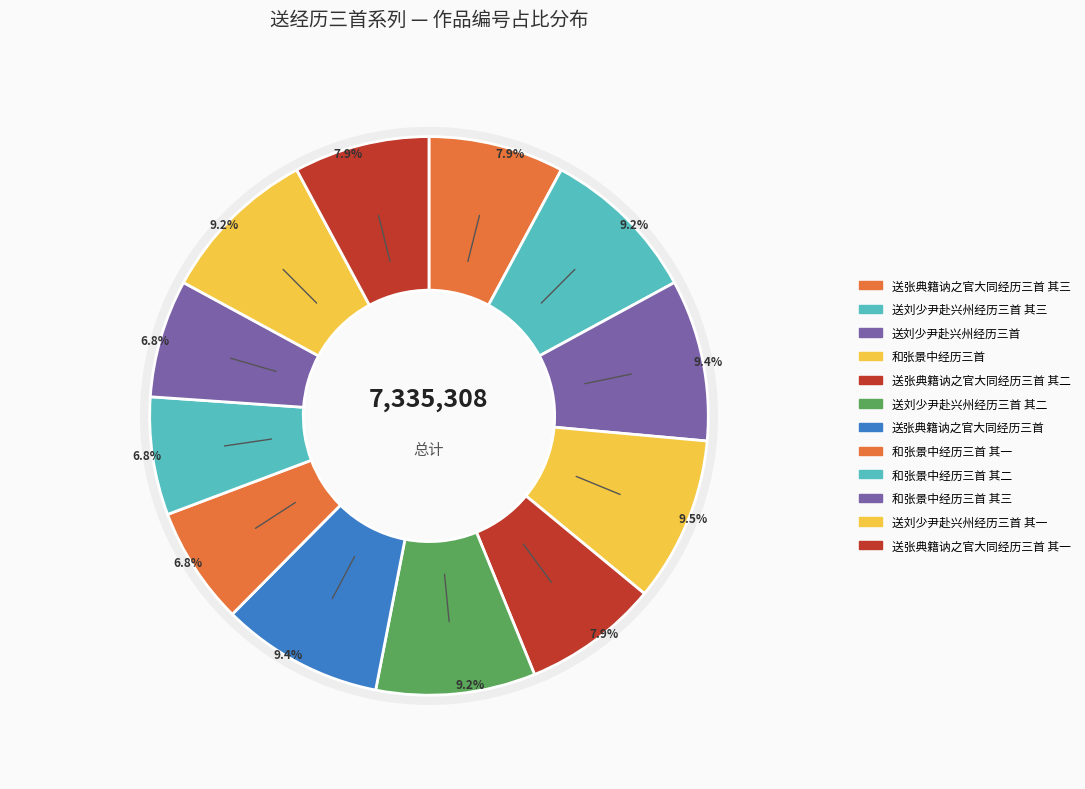

How many slices are in this pie chart?

12